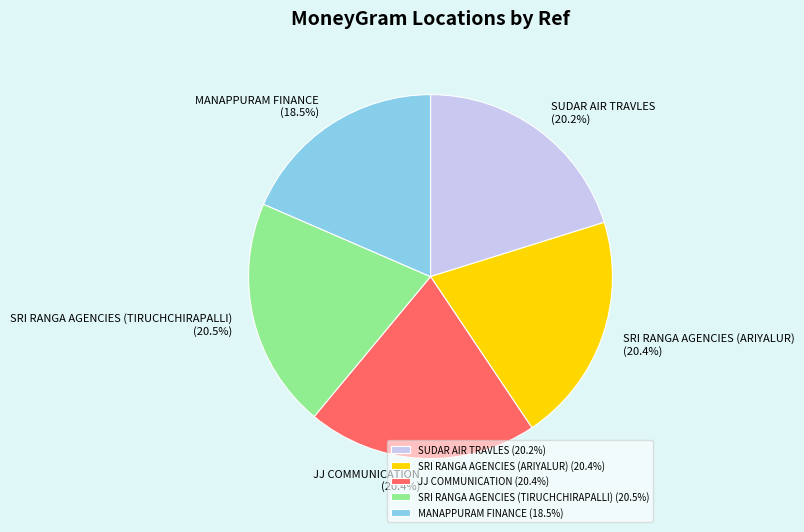

How many slices are in this pie chart?

5